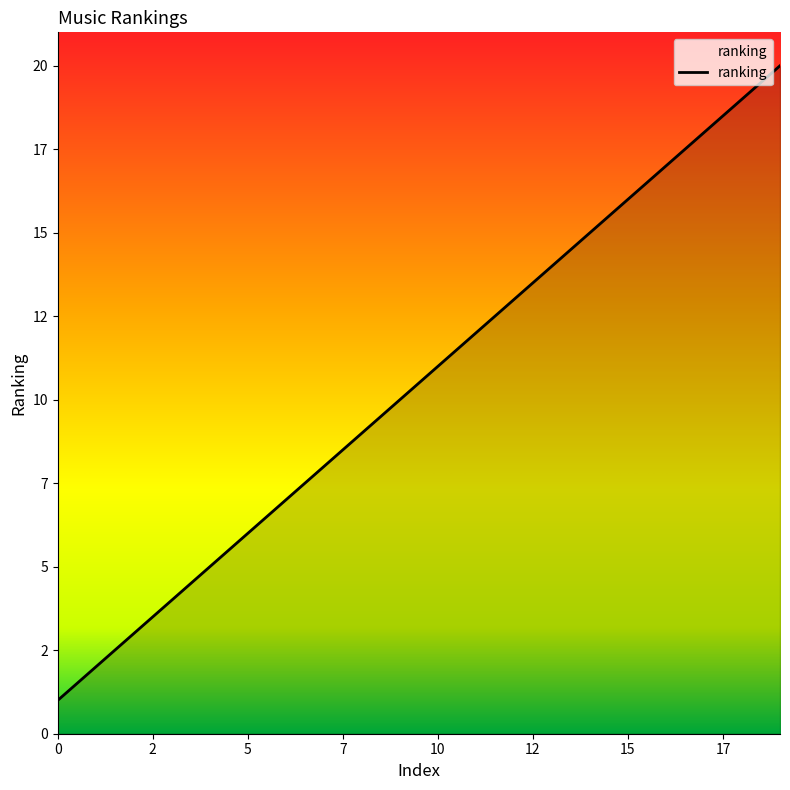

True or false: the data has more than 2 interior local peaks.

False